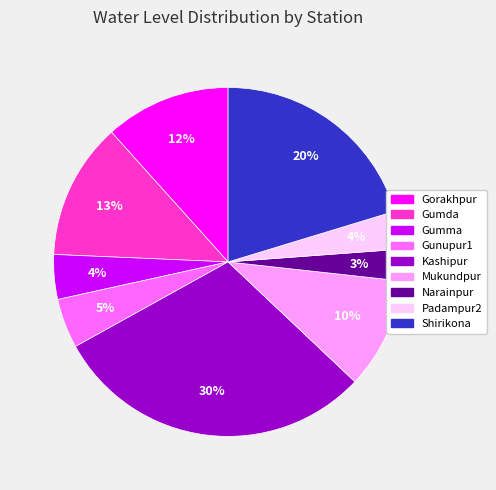

Is it true that Padampur2 is 4% of the pie?

True